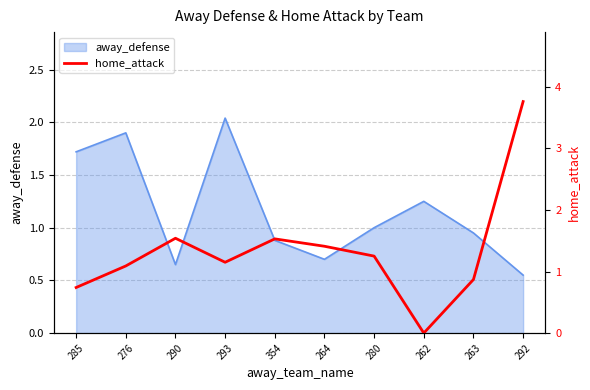

What is the maximum value shown in the chart?

3.8